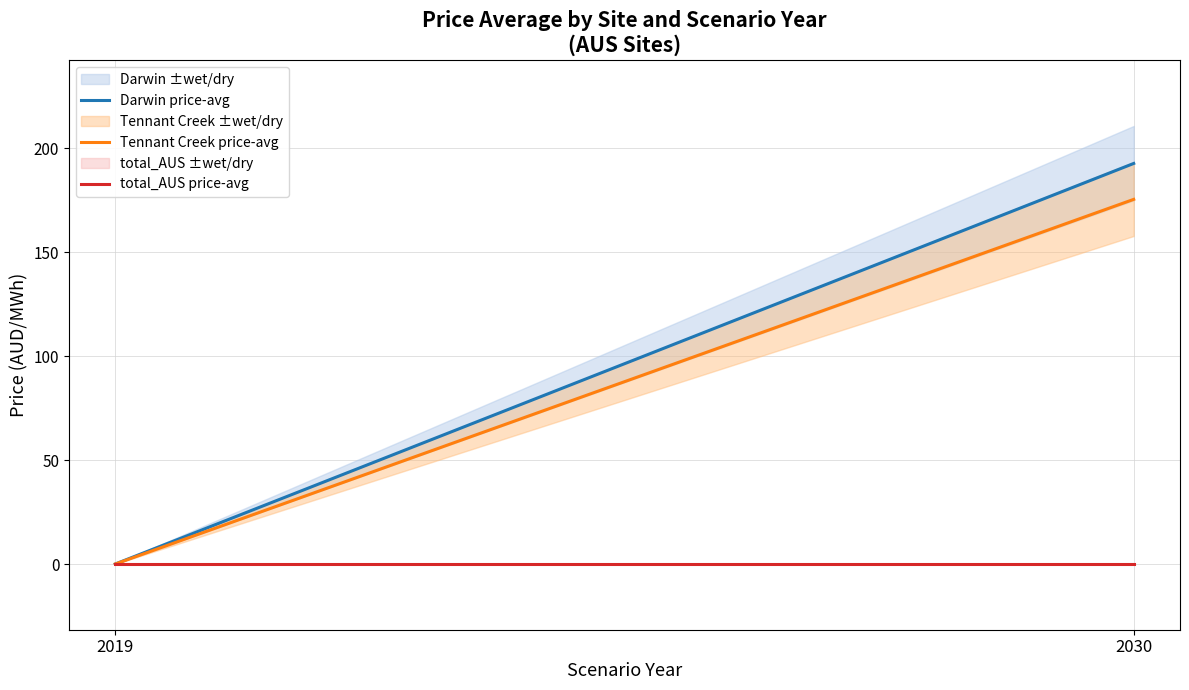

List the series in order of their peak value, lowest first.

total_AUS price-avg, Tennant Creek price-avg, Darwin price-avg